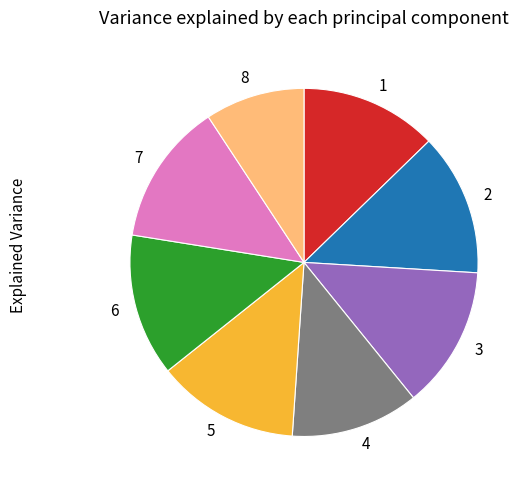

How many segments does this pie chart have?

8